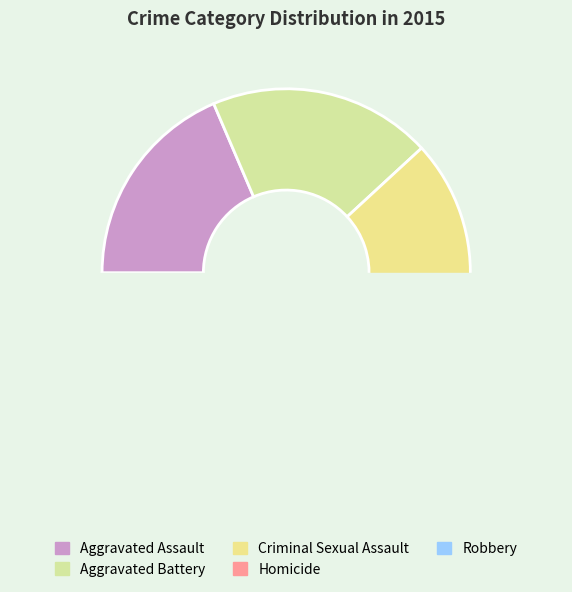

Count the number of slices in the pie.

5